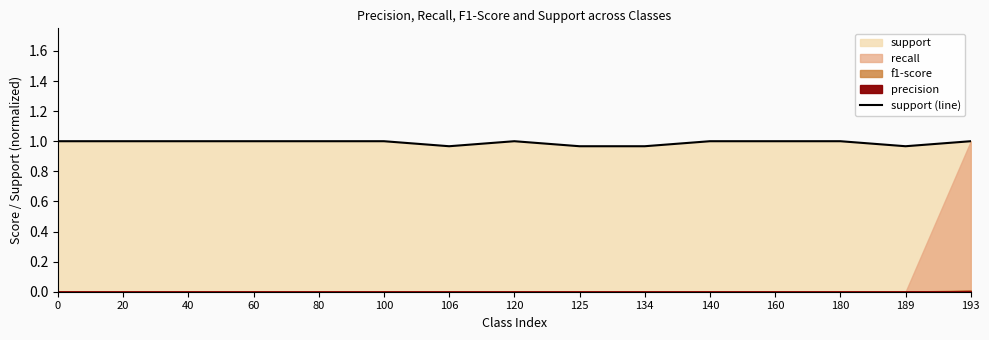

Which category has the lowest value across all series?

106